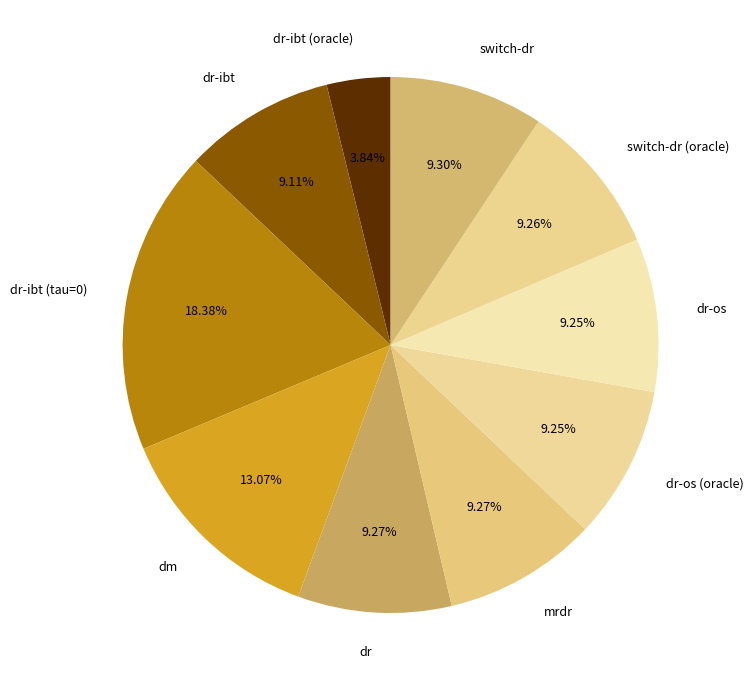

Do switch-dr (oracle) and dm together represent more than half of the pie?

No